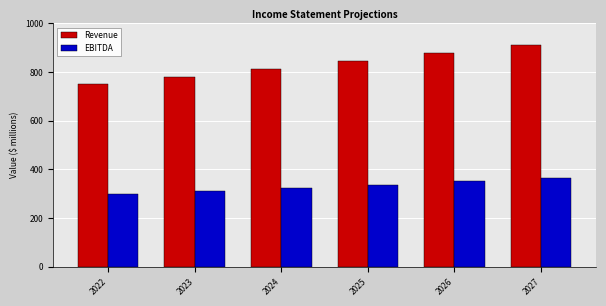

The Revenue series shows 780.0 at 2023. True or false?

True